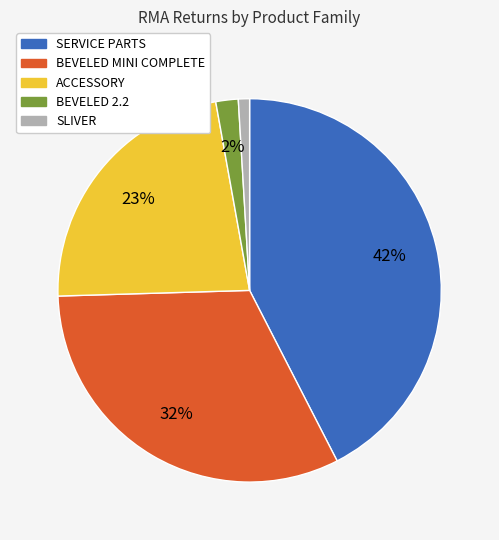

To the nearest percent, what percentage of the pie is BEVELED 2.2?

2%